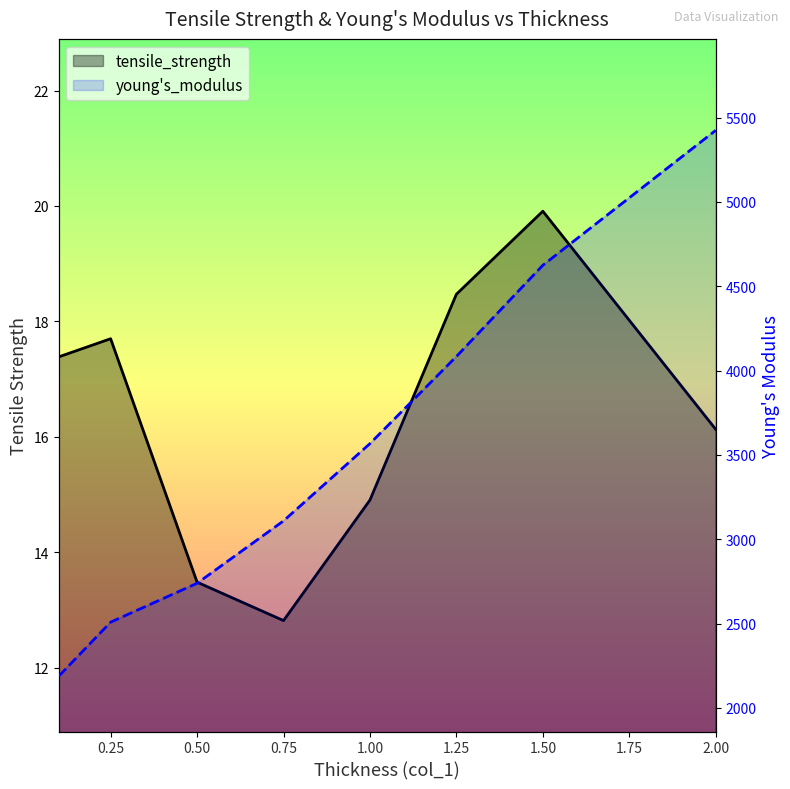

Reading left to right, transcribe all the data shown in this chart.

tensile_strength: 0.1=17.4	0.25=17.7	0.5=13.5	0.75=12.8	1.0=14.9	1.25=18.5	1.5=19.9	2.0=16.1
young's_modulus: 0.1=2187.6	0.25=2507.8	0.5=2738.5	0.75=3108.4	1.0=3566.8	1.25=4083.3	1.5=4624.3	2.0=5424.4